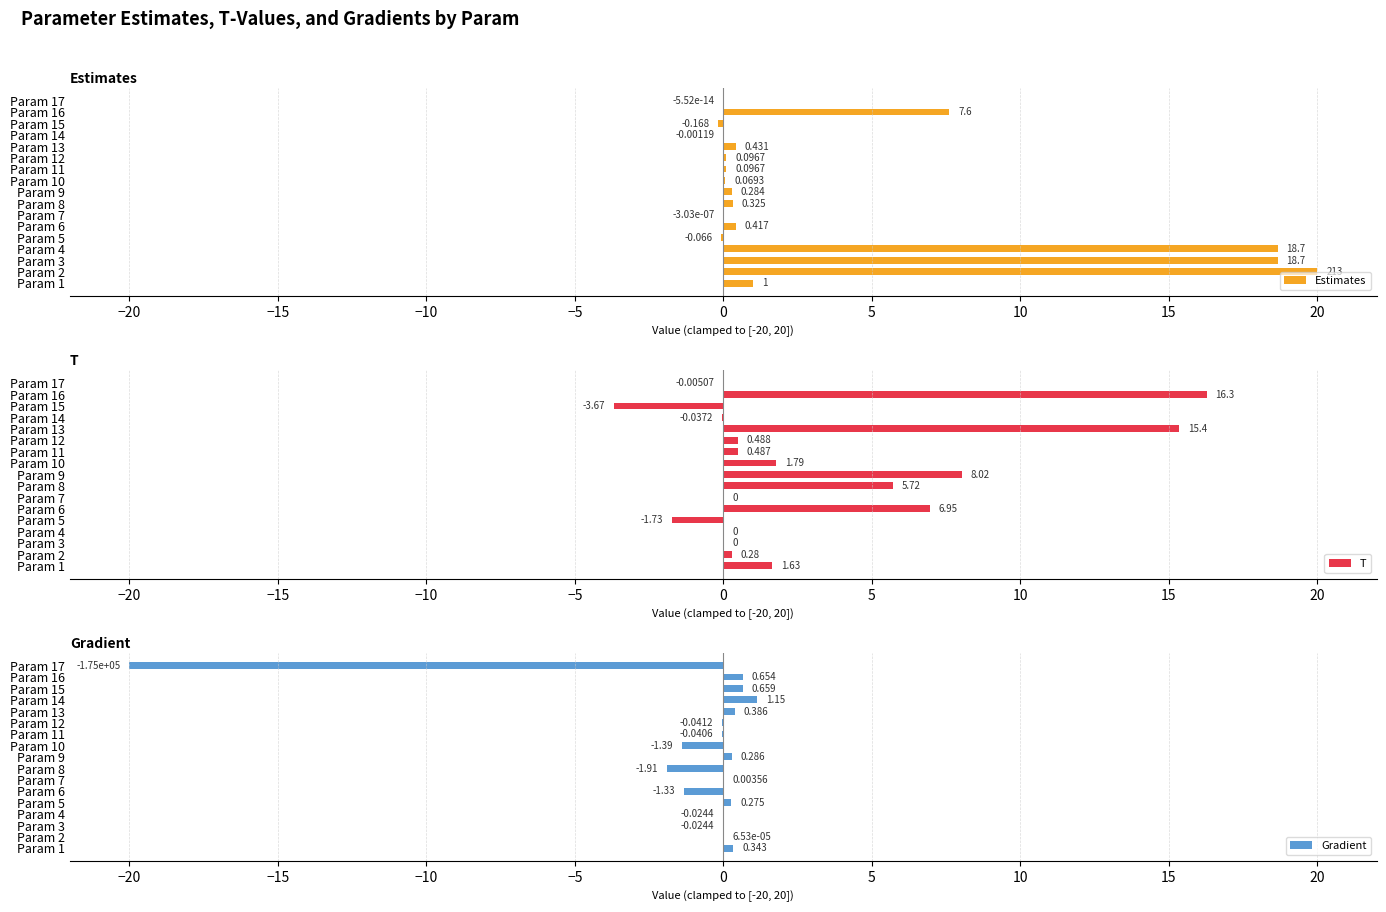

Does the chart contain any negative values?

Yes